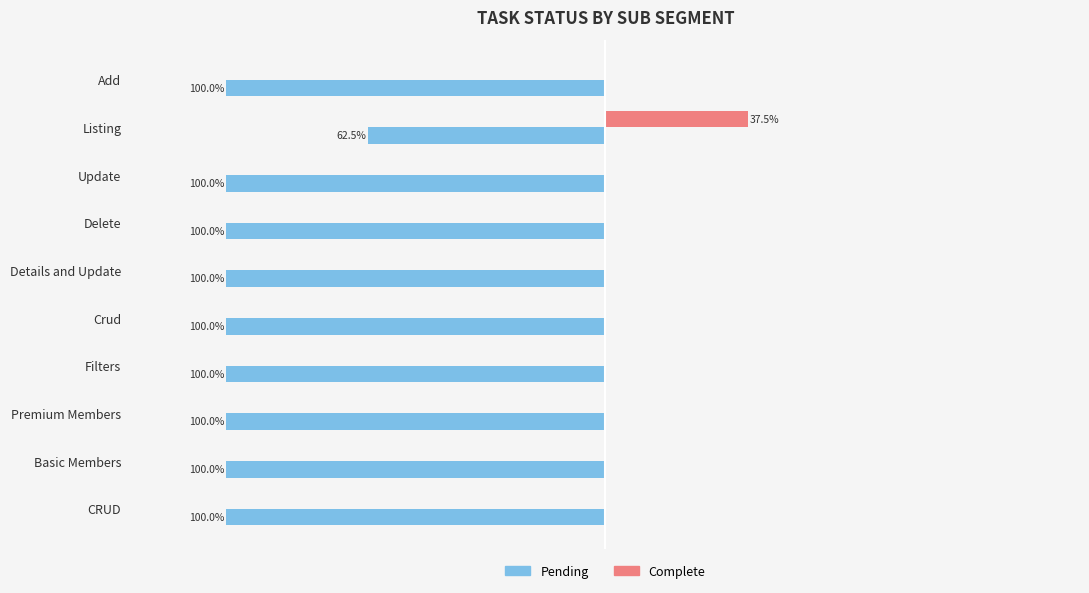

What are all the series names shown in the legend?

Pending, Complete